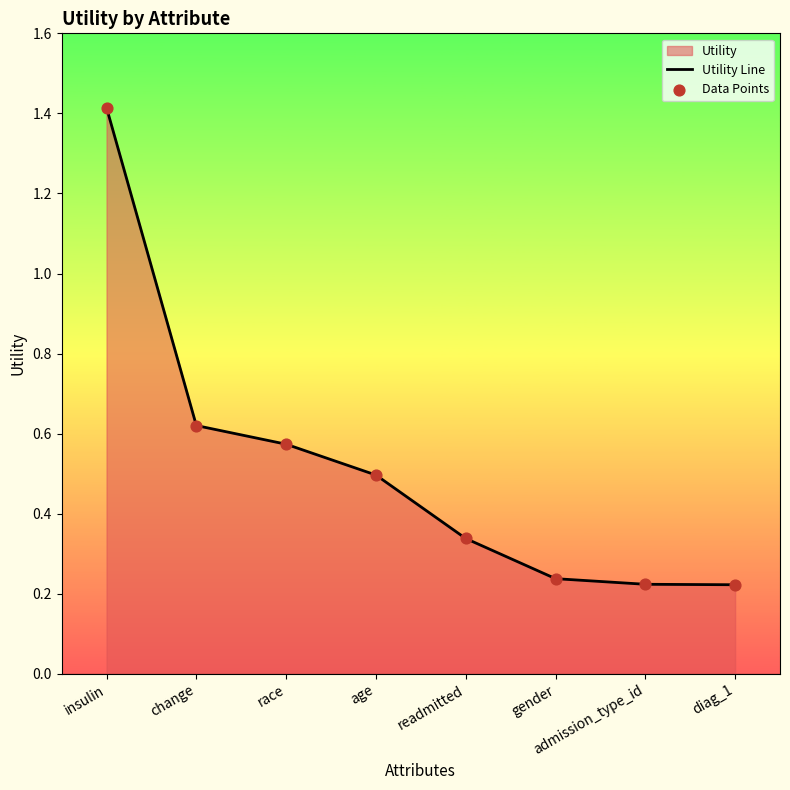

Which series has the largest Y range (max minus min)?

Utility Line